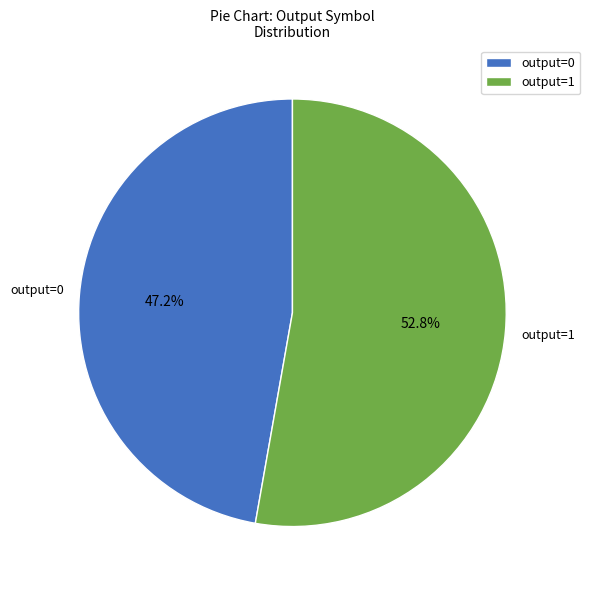

To the nearest percent, what is the difference between the largest and smallest slice percentages?

6%